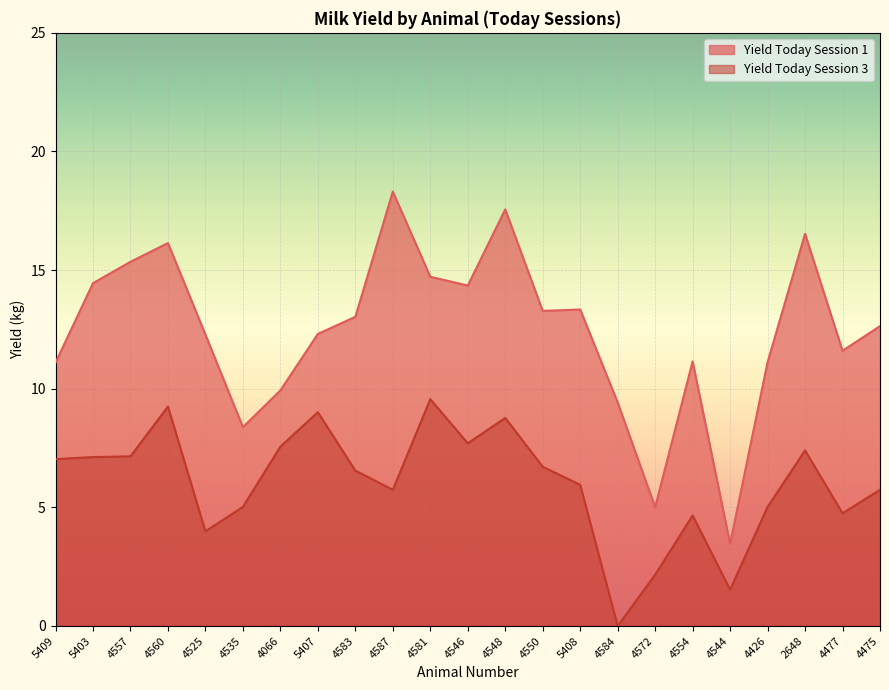

At how many categories does at least one series exceed 8?

21